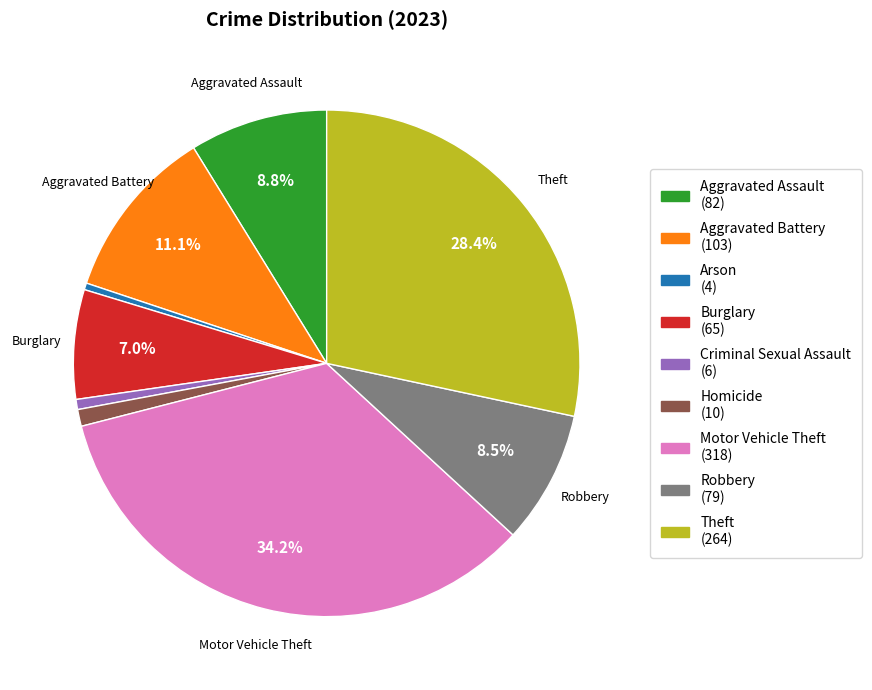

Does any single category account for the majority?

No